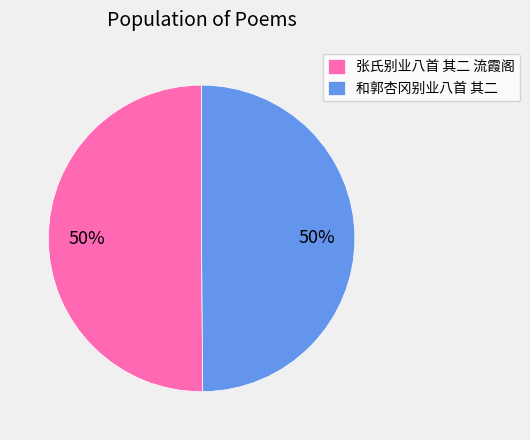

Is the sum of 张氏别业八首 其二 流霞阁 and 和郭杏冈别业八首 其二 greater than half?

Yes